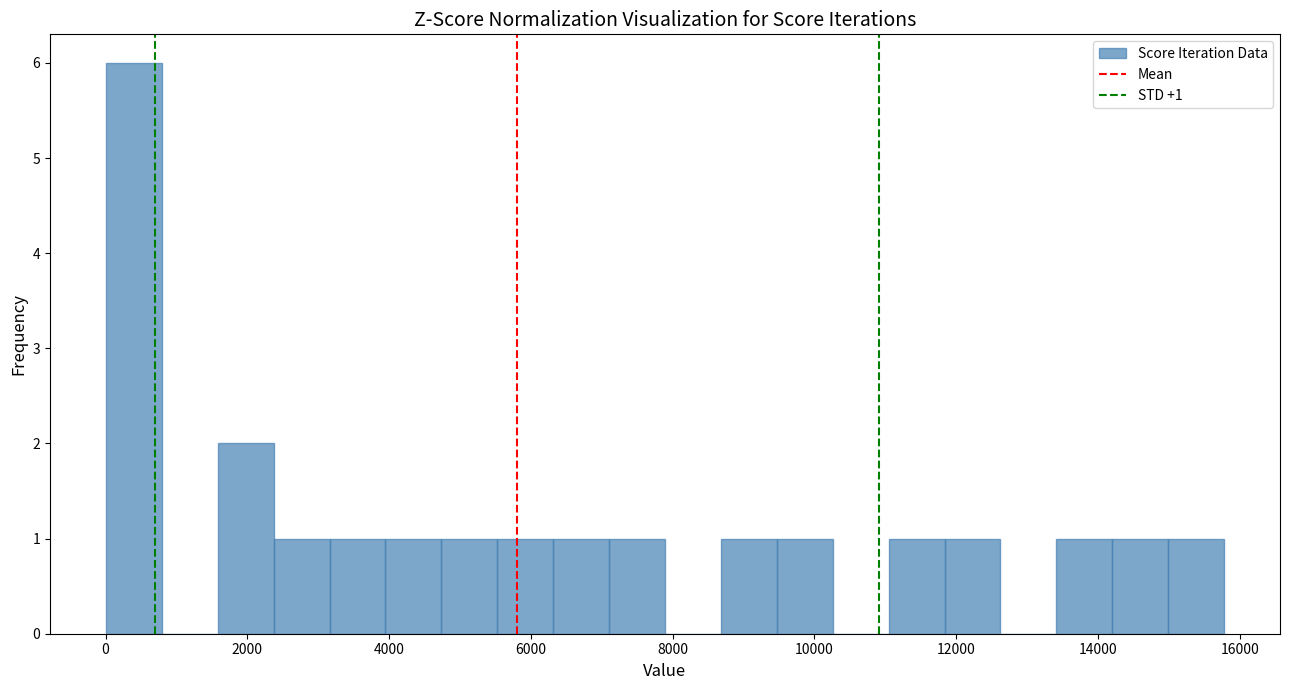

Around what value on the x-axis is the tallest bar? Give the approximate position of its centre, as read against the axis.

400